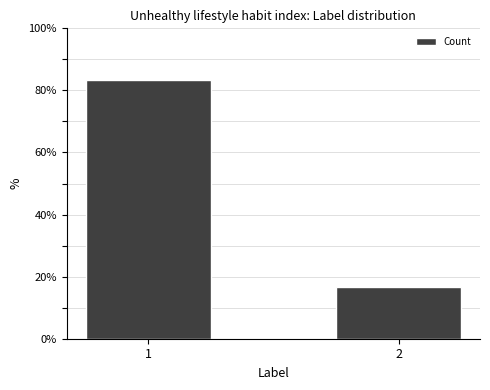

Reading left to right, extract all data points from this chart.

83.3	16.7